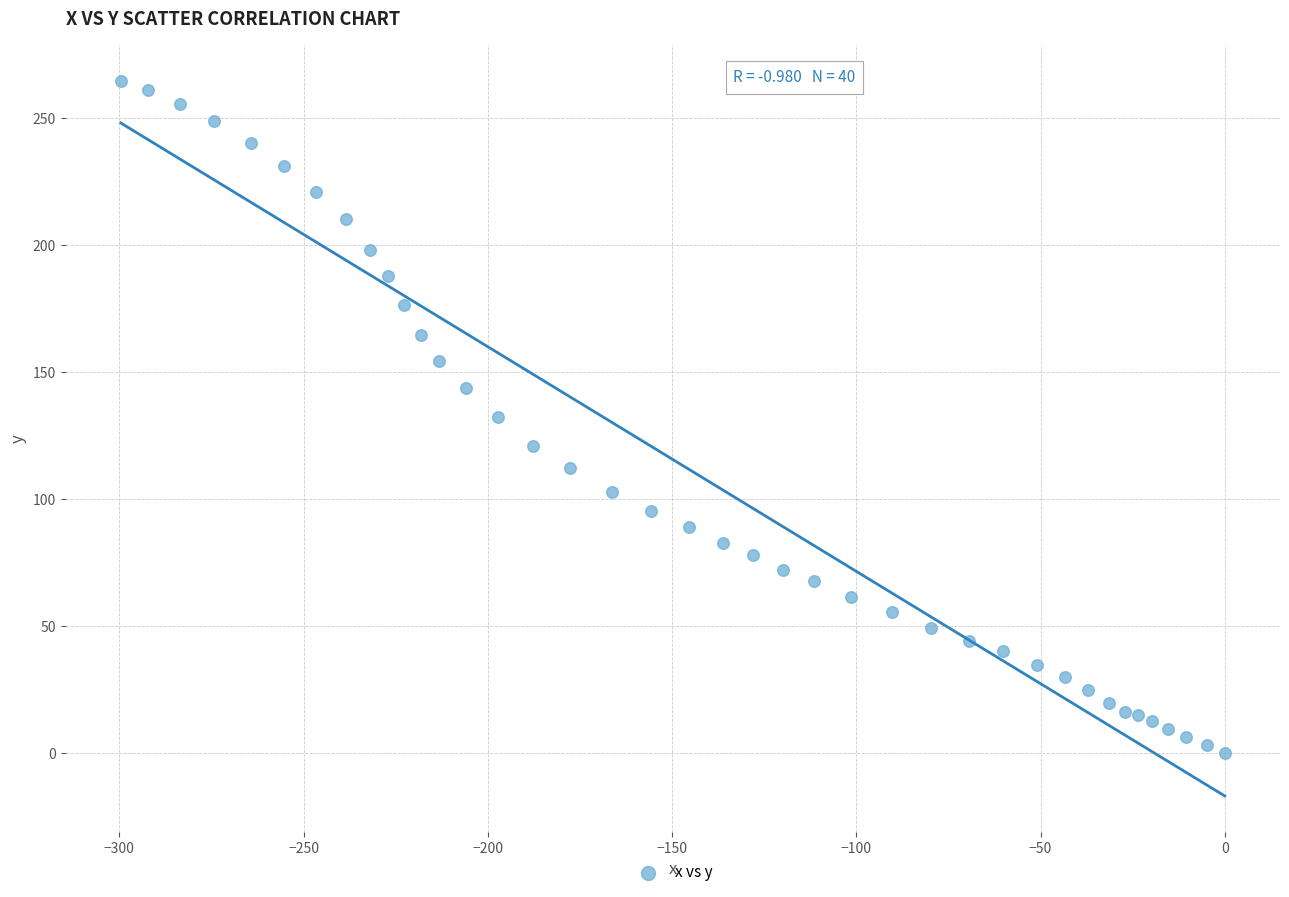

What is the range of X values (max minus min)?

299.6